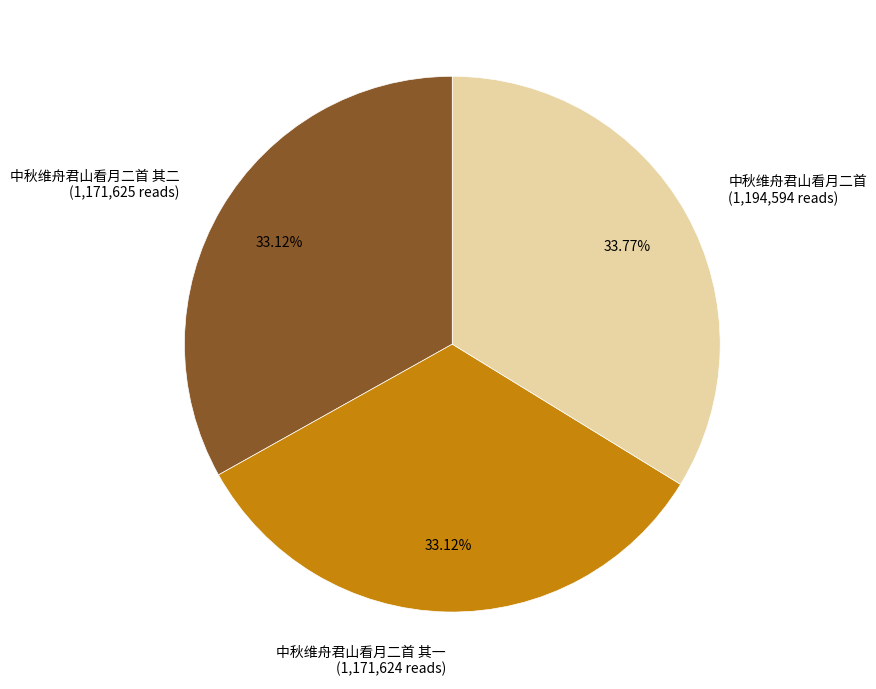

Do 中秋维舟君山看月二首 其一 (1,171,624 reads) and 中秋维舟君山看月二首 (1,194,594 reads) together represent more than half of the pie?

Yes